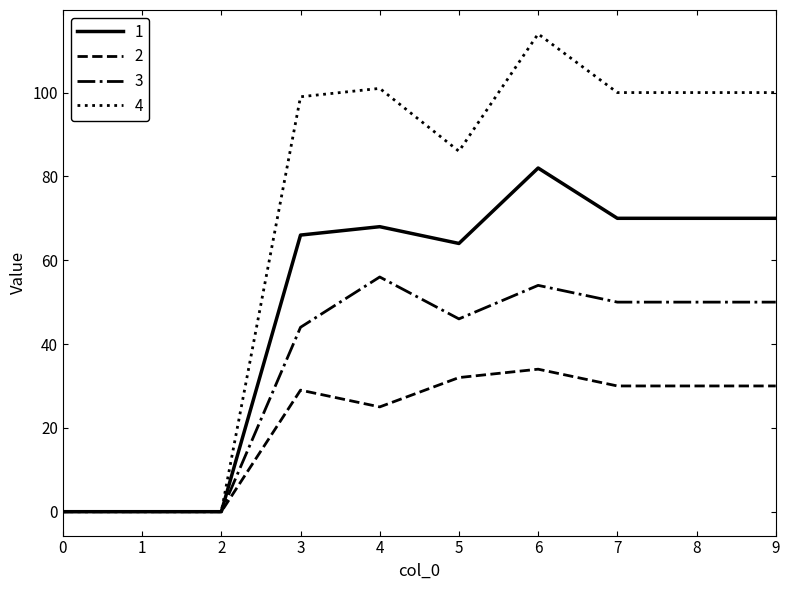

True or false: 4 has more than 0 interior local peaks.

True